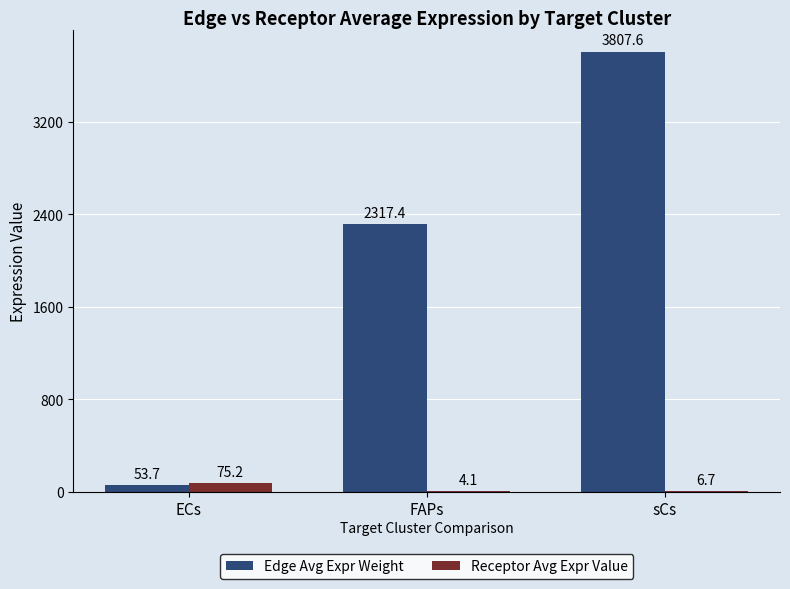

Count the number of data series in this chart.

2